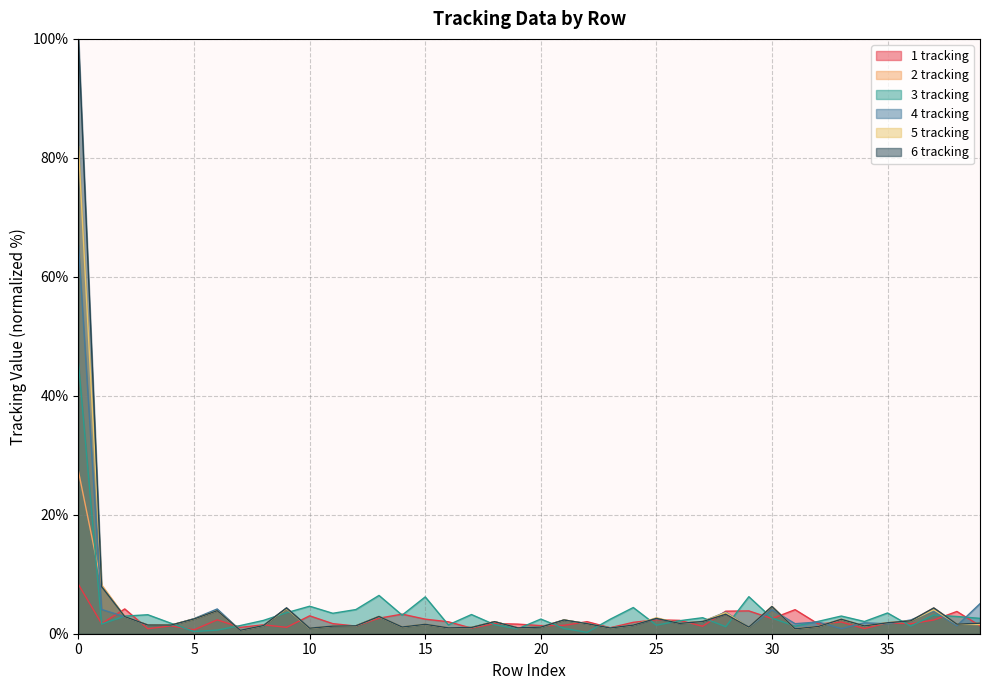

Between 5 and 35, which series saw the biggest shift?

3 tracking